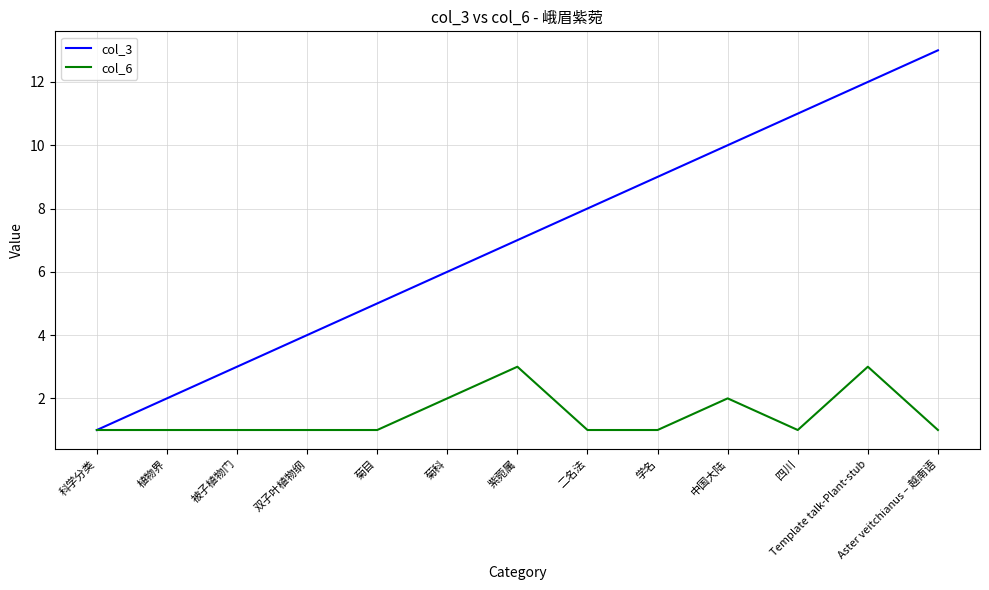

The col_6 series shows 1 at 学名. True or false?

True